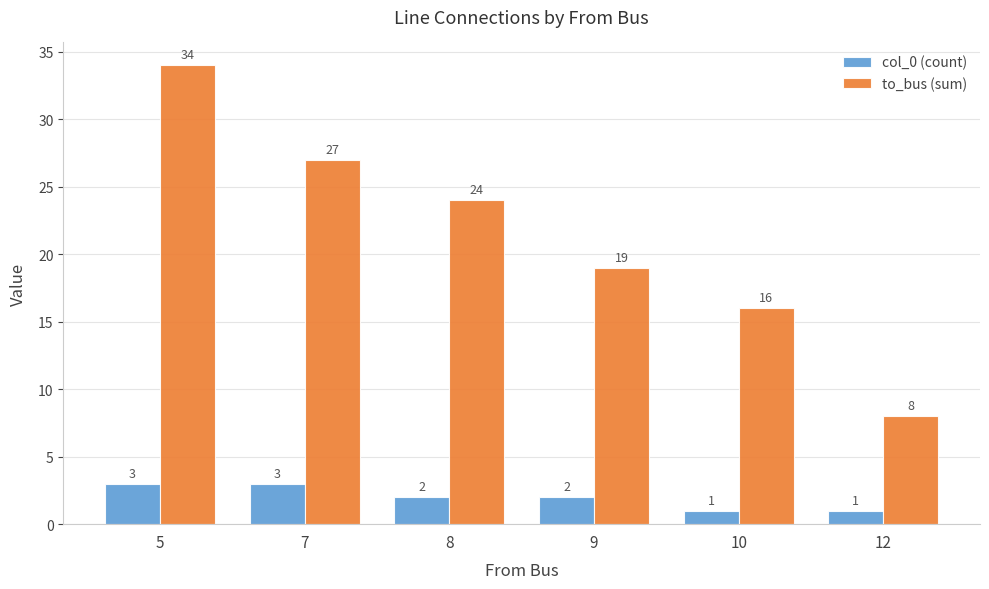

Which series has the largest total across all categories?

to_bus (sum)